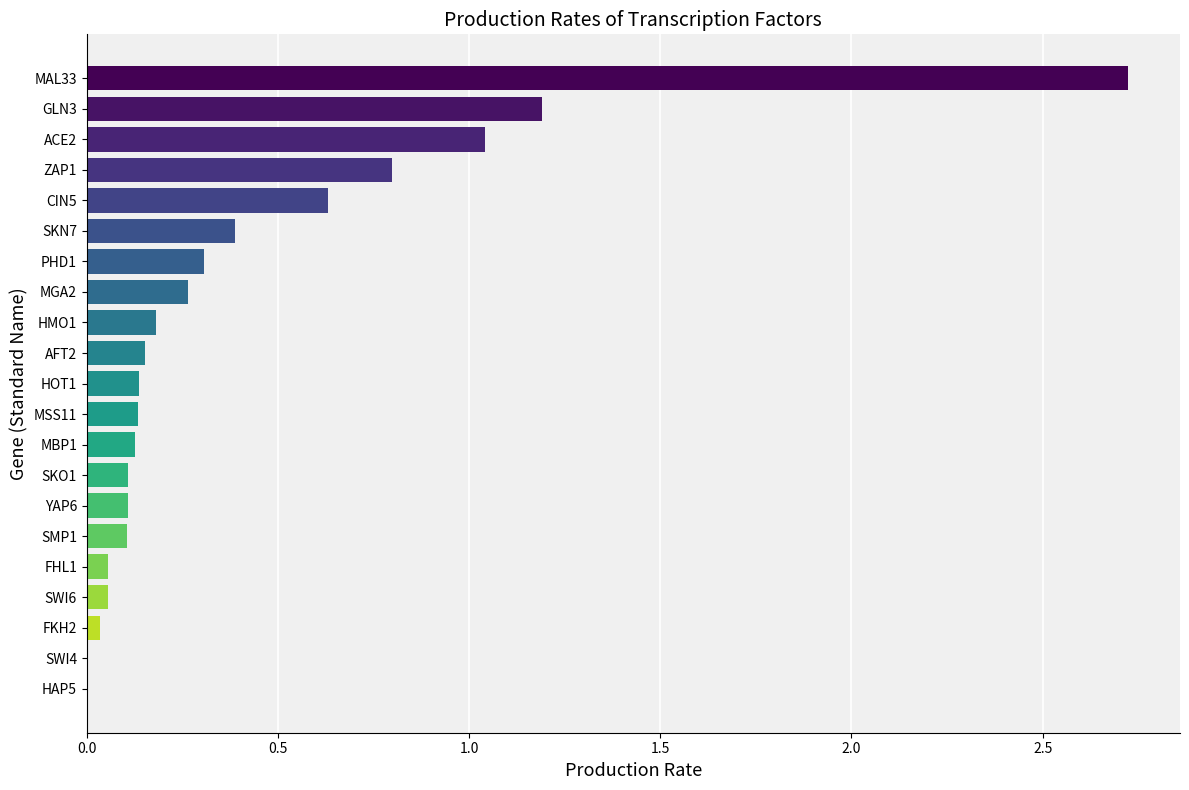

What is the sum of all values?

8.5